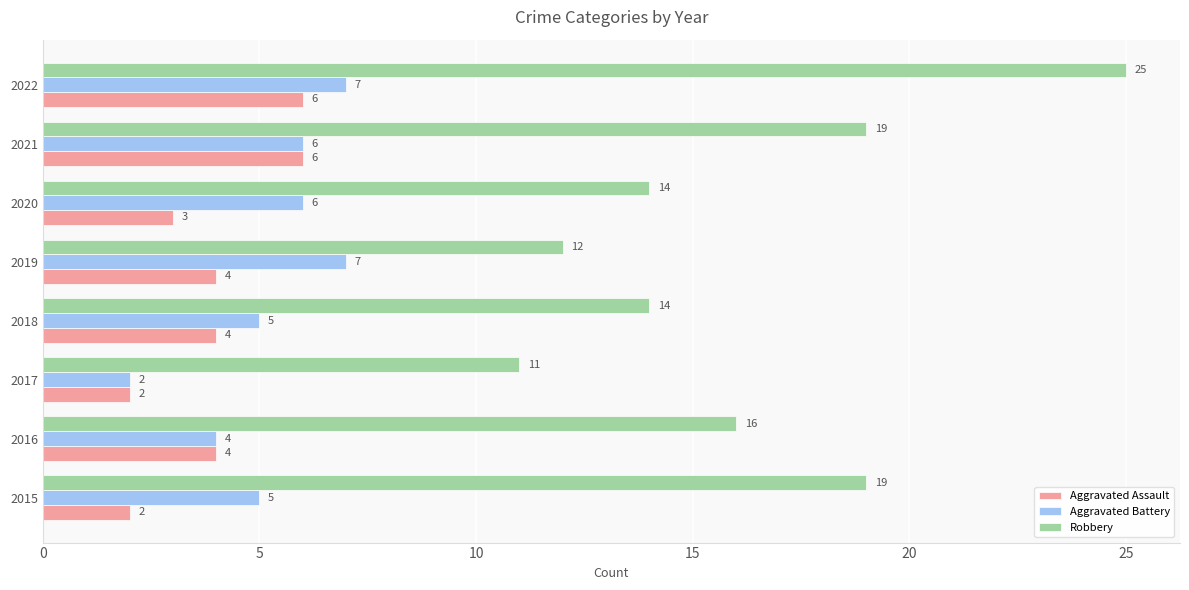

What is the highest value of the Aggravated Battery series?

7